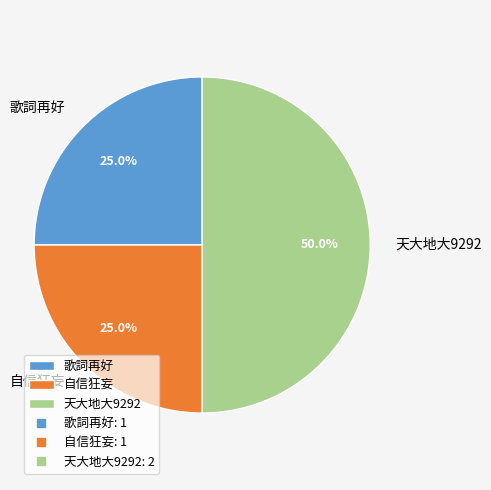

To the nearest percent, what percentage of the pie is 天大地大9292?

50%